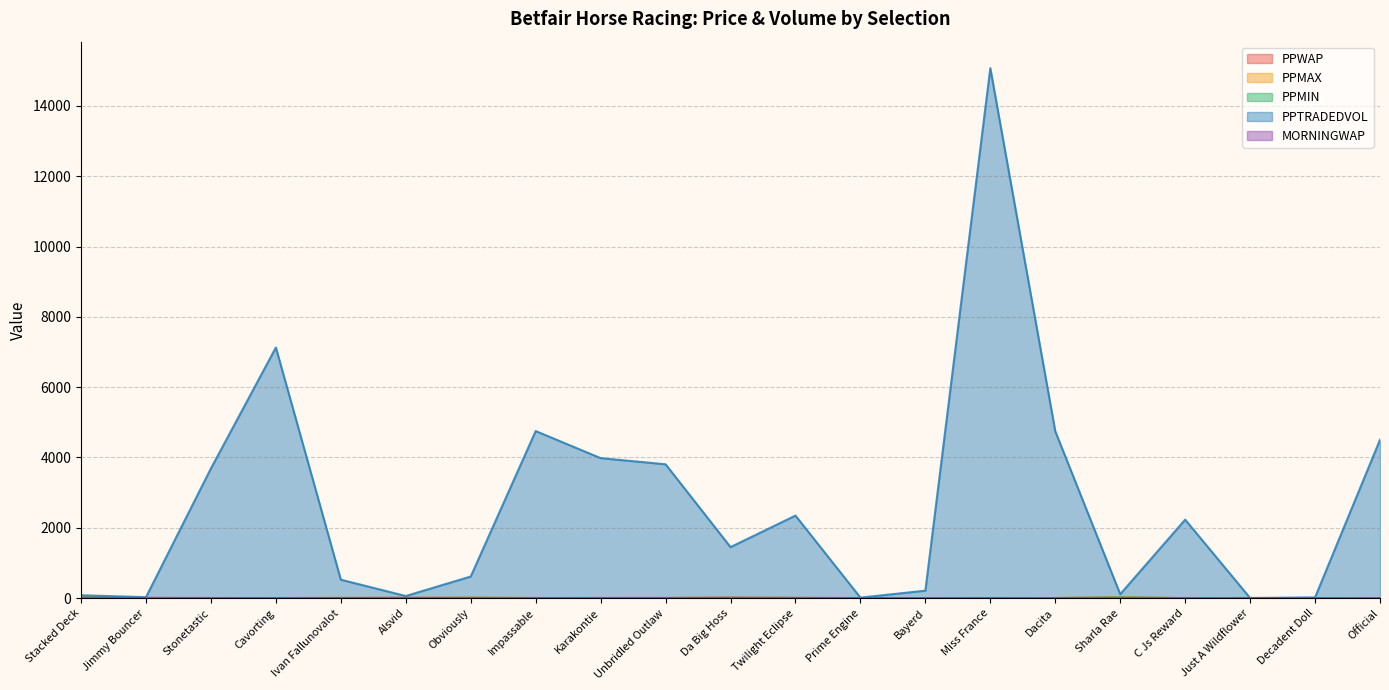

At how many categories does at least one series exceed 6454?

2